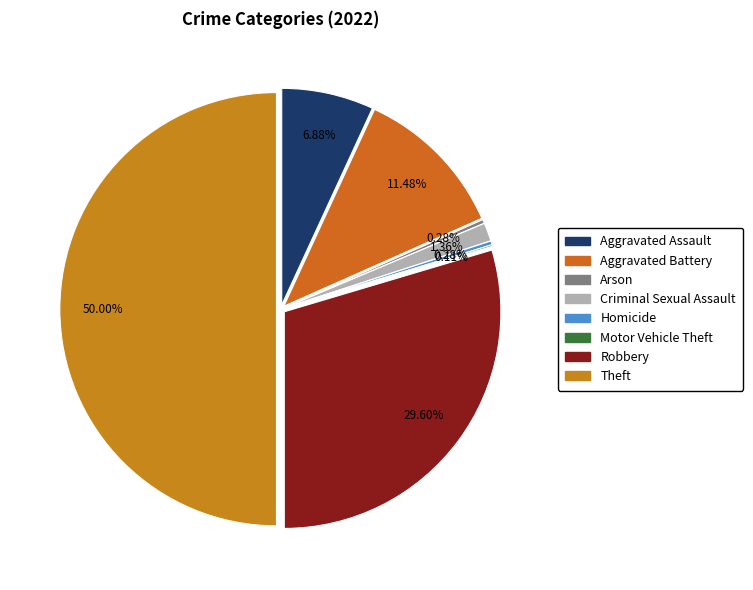

How many slices are in this pie chart?

8